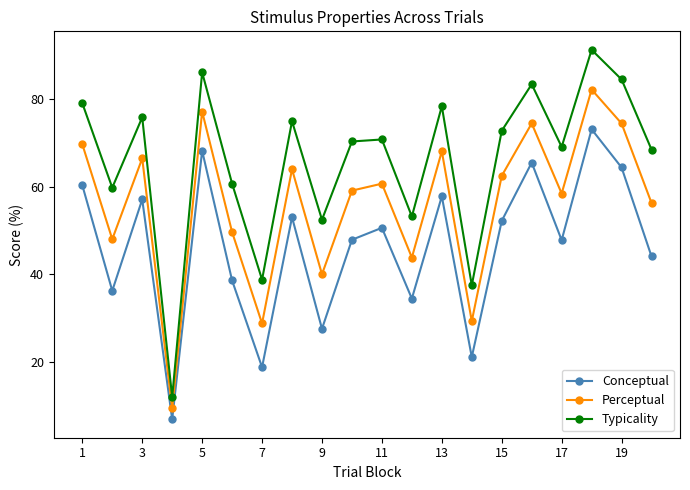

How many series are shown in this chart?

3